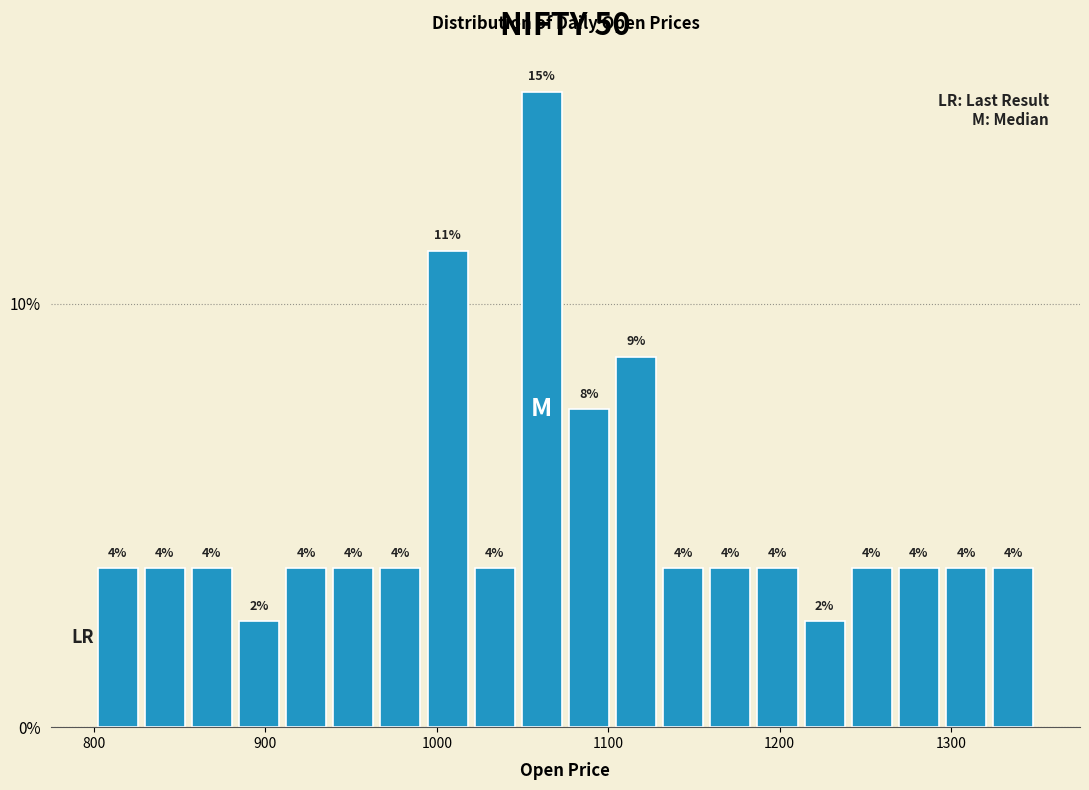

Read against the x-axis, roughly where is the centre of the tallest bar?

1060